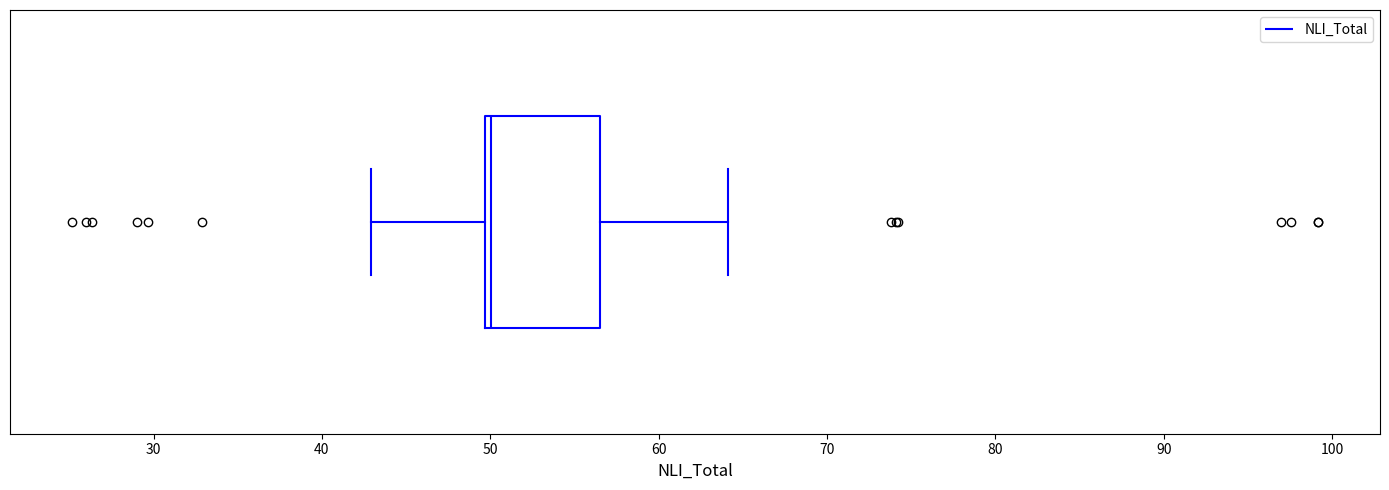

Transcribe this box plot: give where the median line is, the range the box spans, and where the two whiskers end, as read against the x-axis. The values are not printed on the chart, so give them approximately, as read against the axis.

median 50 (just right of the box's left edge), box 50 to 56, whiskers 43 to 64